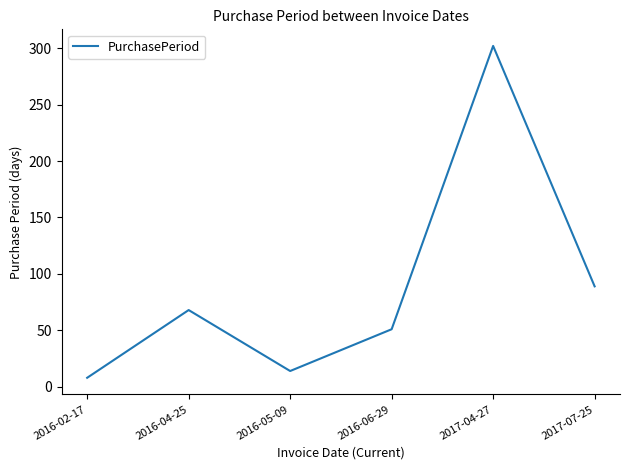

What is the smallest value displayed?

8